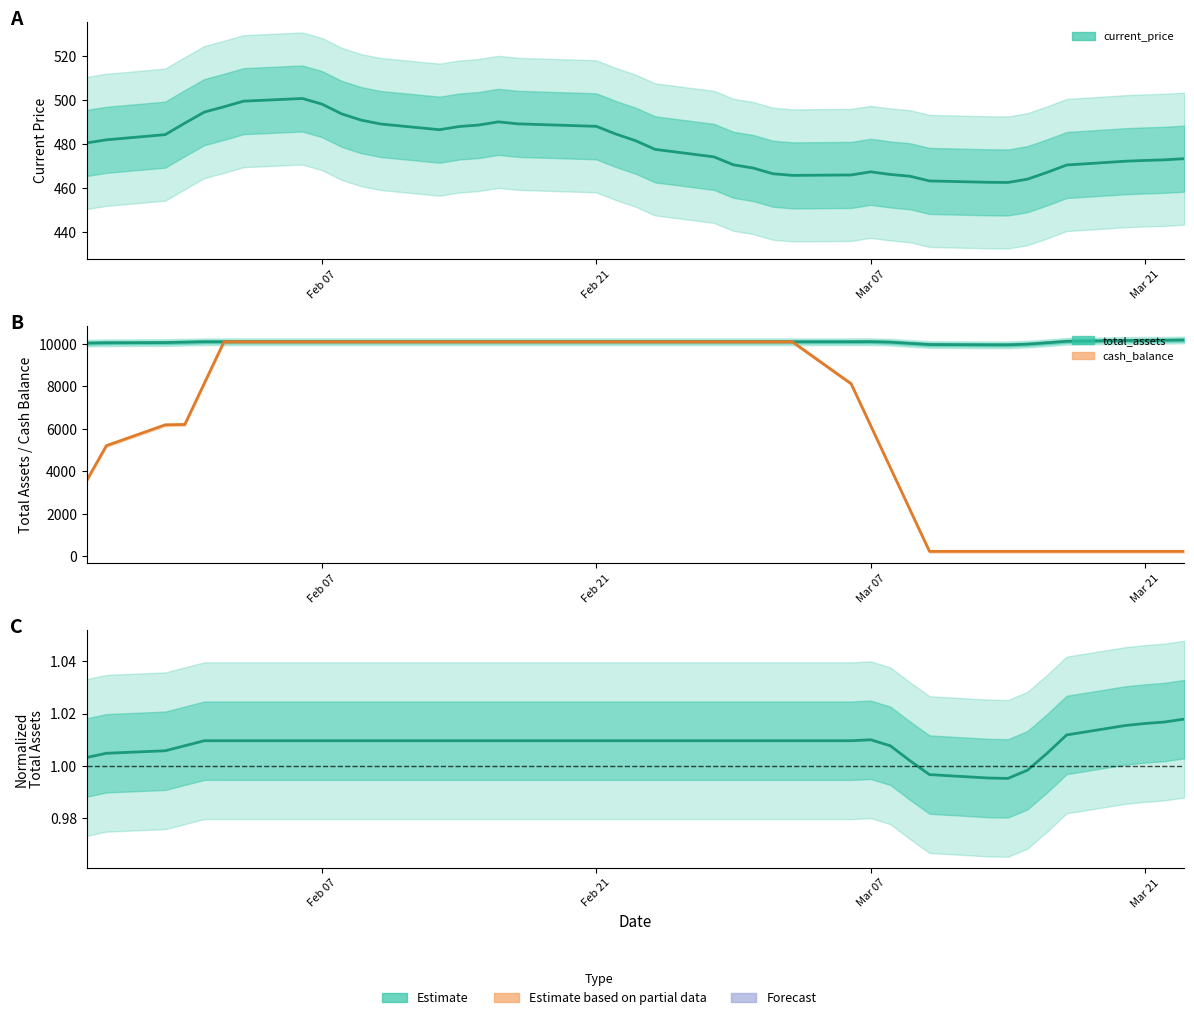

What is the value of the current_price (estimate) point at the 17th from the left?

489.3